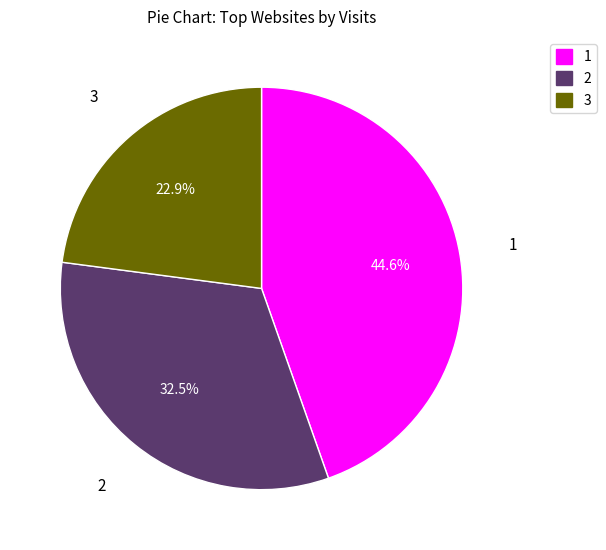

To the nearest percent, what is the difference between the largest and smallest slice percentages?

22%